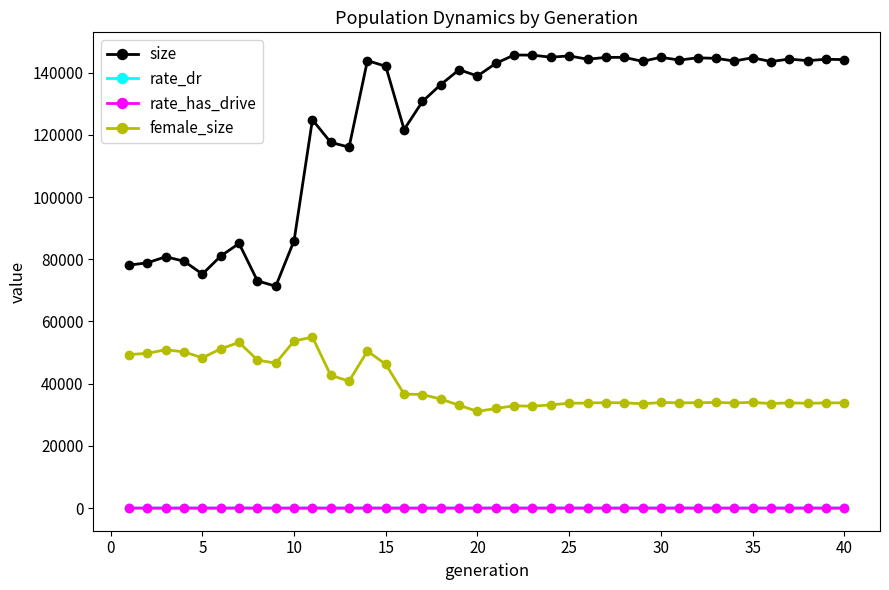

Count the rate_dr values in the range 0 to 1.

40